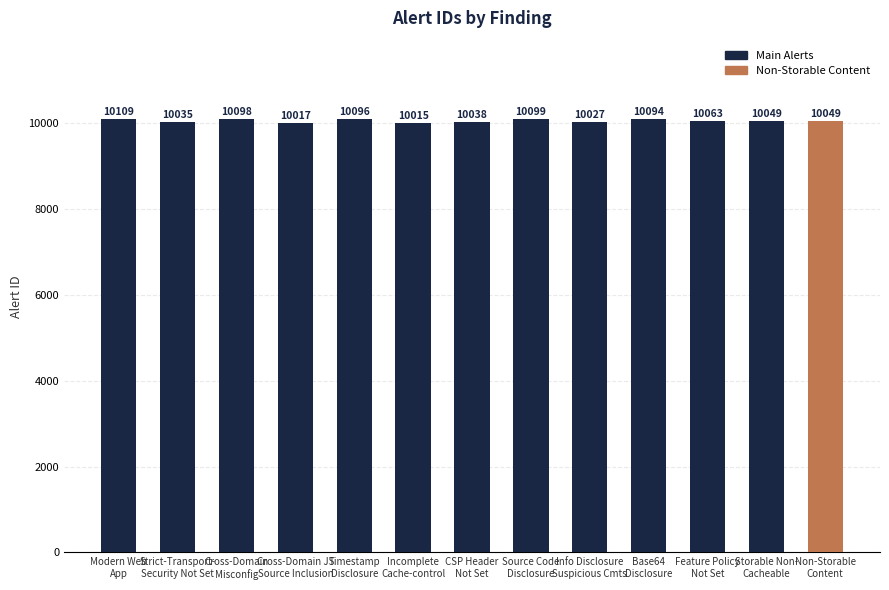

How many categories are shown in the chart?

13